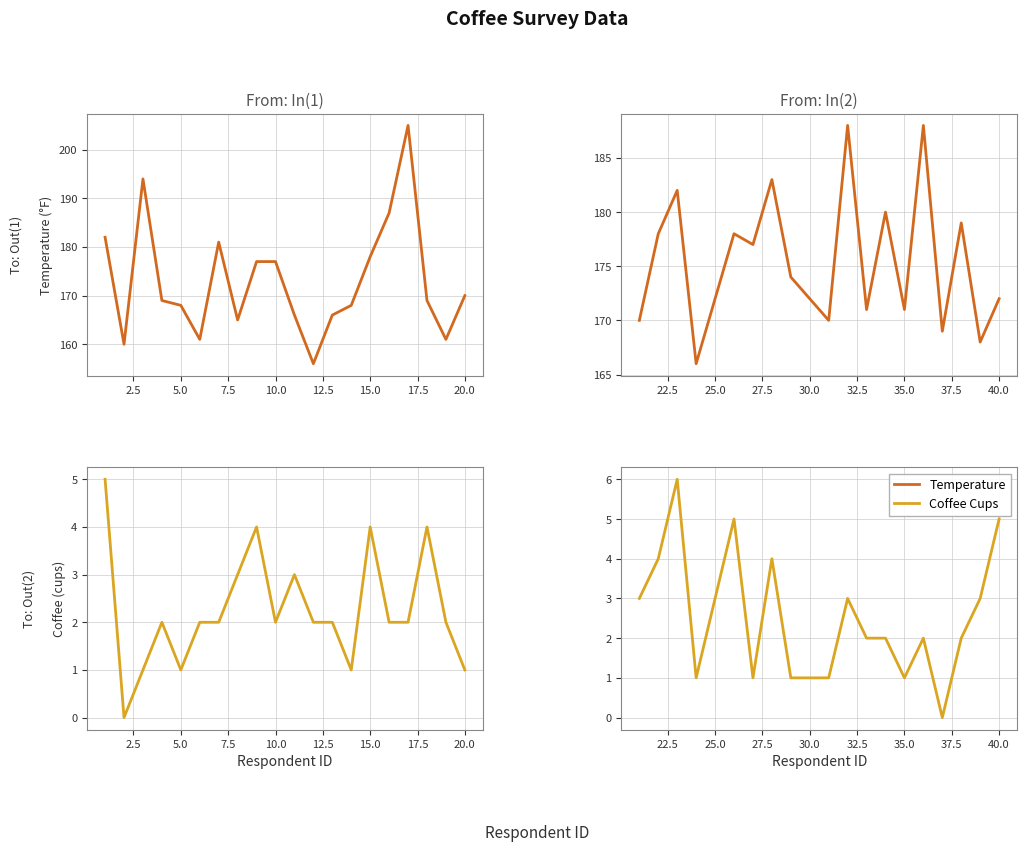

Is the value of Temperature at 13 greater than the value of Coffee Cups at 10.0?

Yes